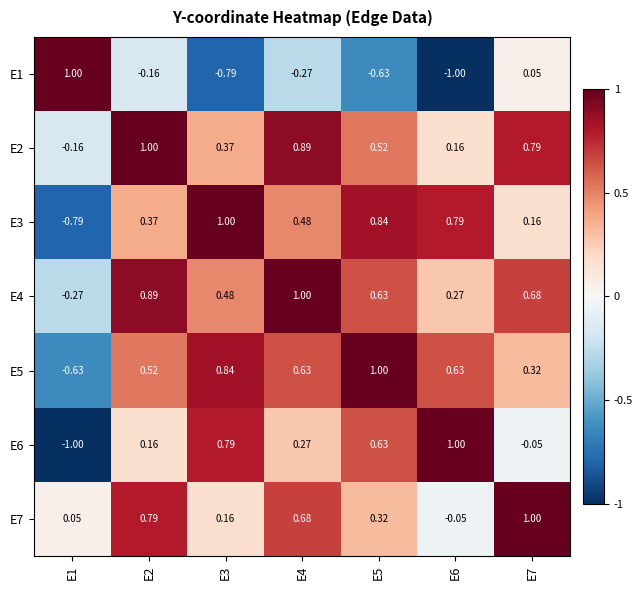

Is the value of E5 at E2 greater than the value of E4 at E7?

No